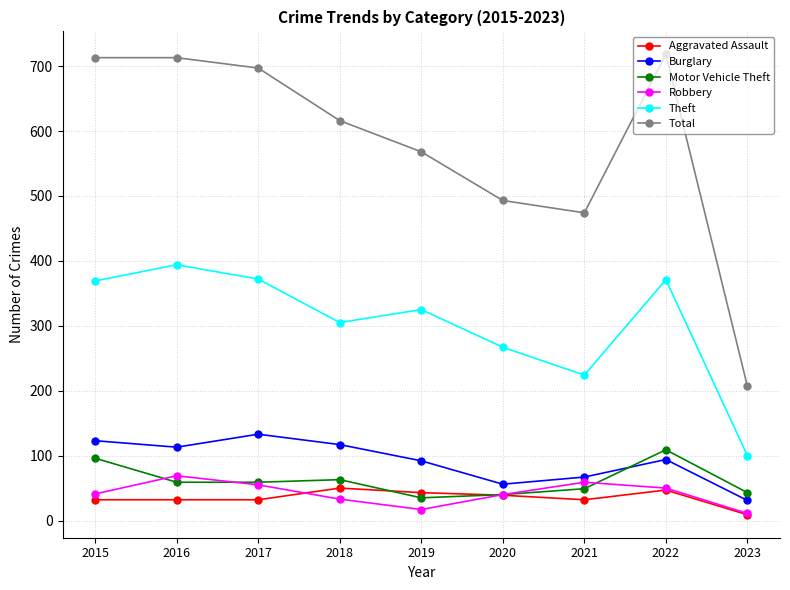

What is the difference between the Robbery values at 2020 and 2015?

1